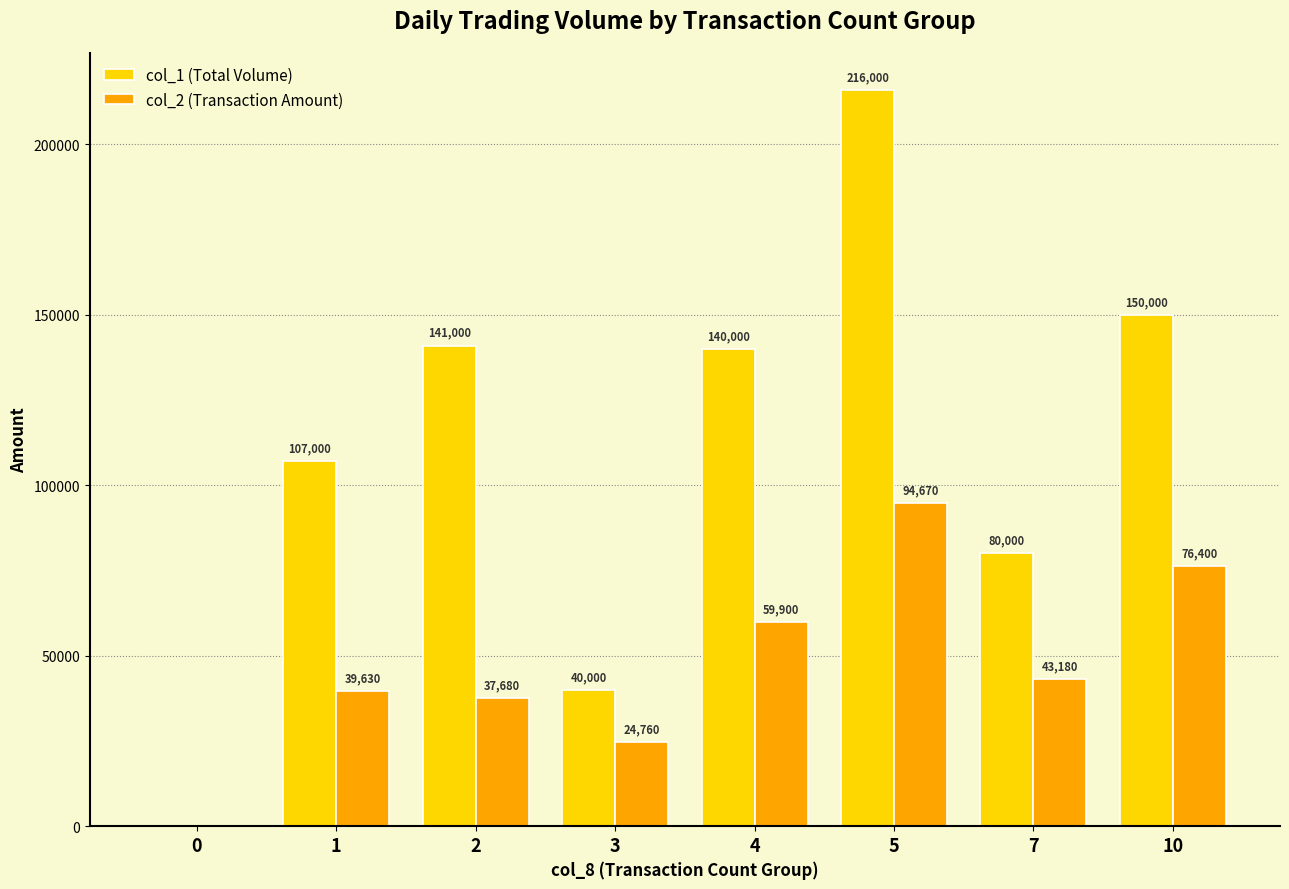

How many series are shown in this chart?

2